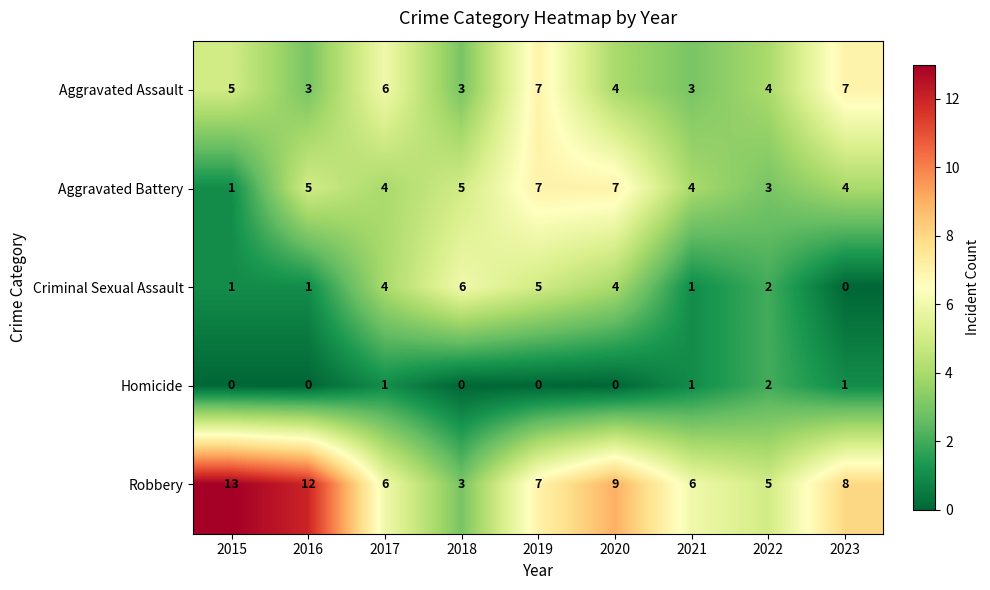

Which series has the widest spread of values?

Robbery